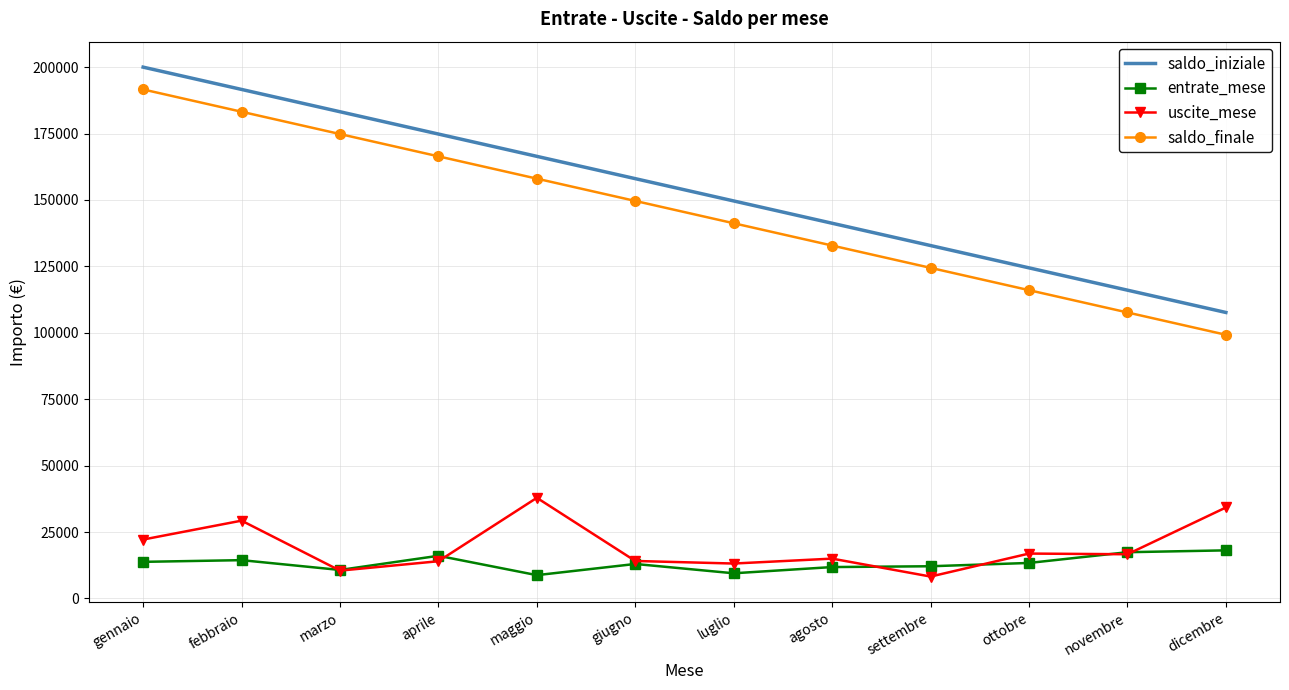

What is the spread (max minus min) of values at dicembre?

89547.4